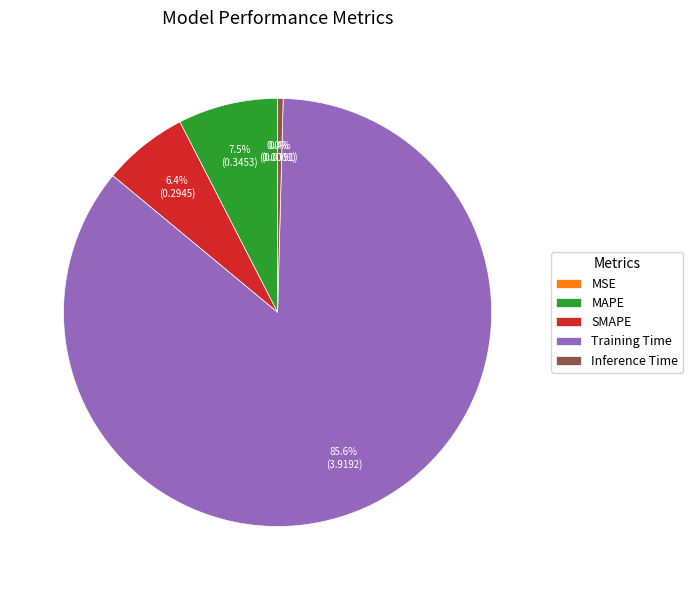

Combined, do Training Time and MAPE account for over 50%?

Yes